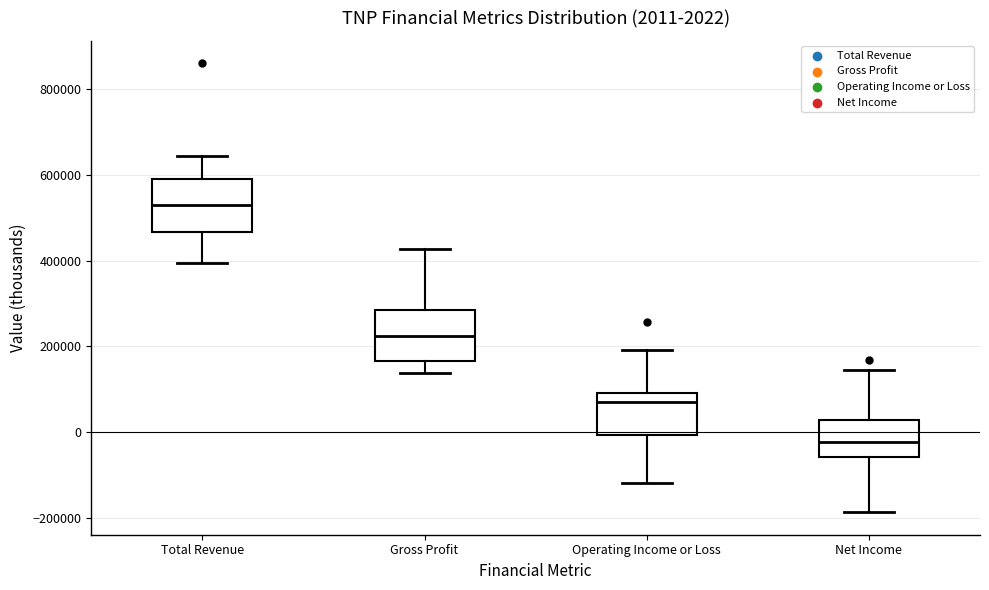

Which box has the highest median line?

Total Revenue